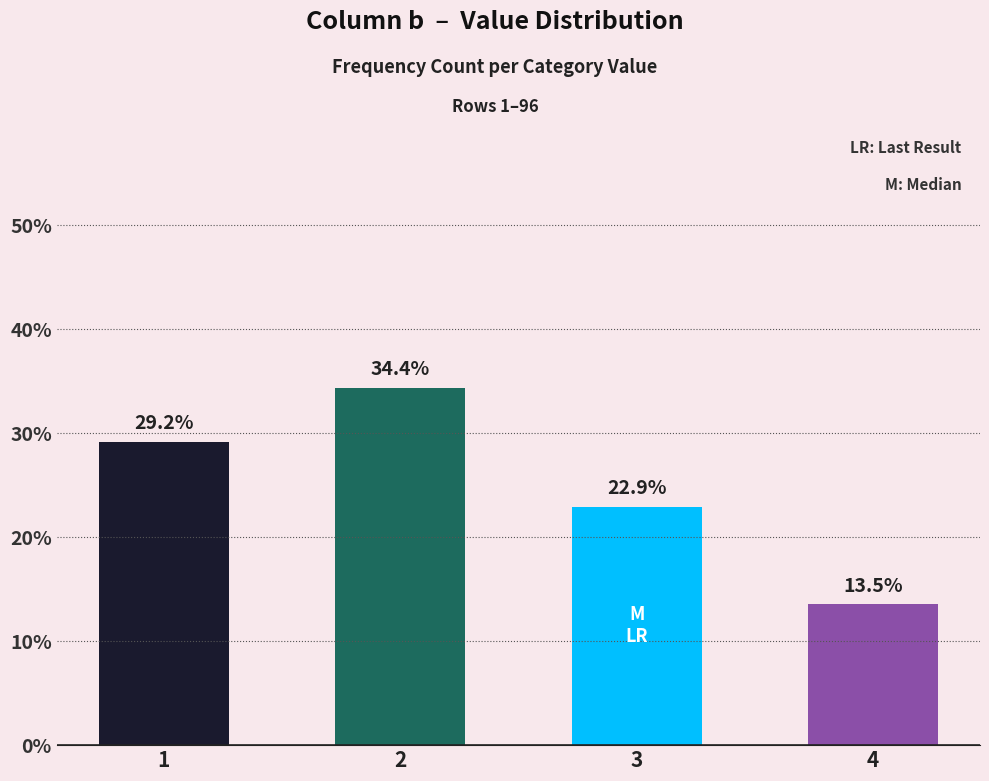

The value at 4 is 4.9. True or false?

False